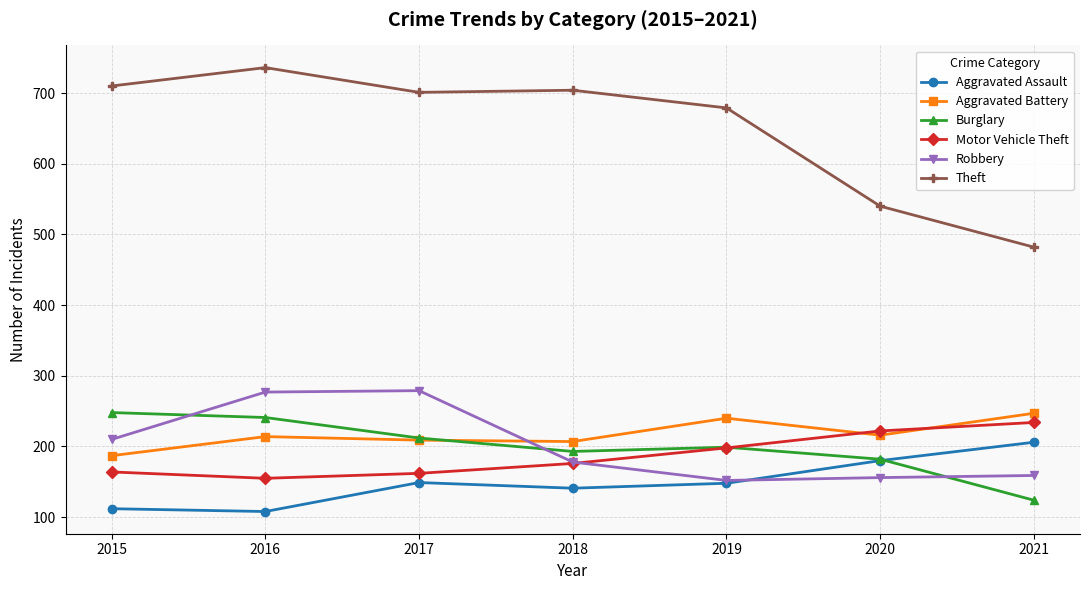

What is the highest value of the Motor Vehicle Theft series?

234